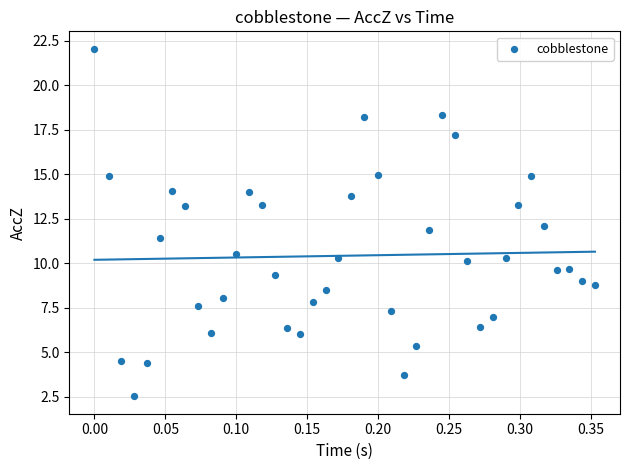

What is the range of X values (max minus min)?

0.4